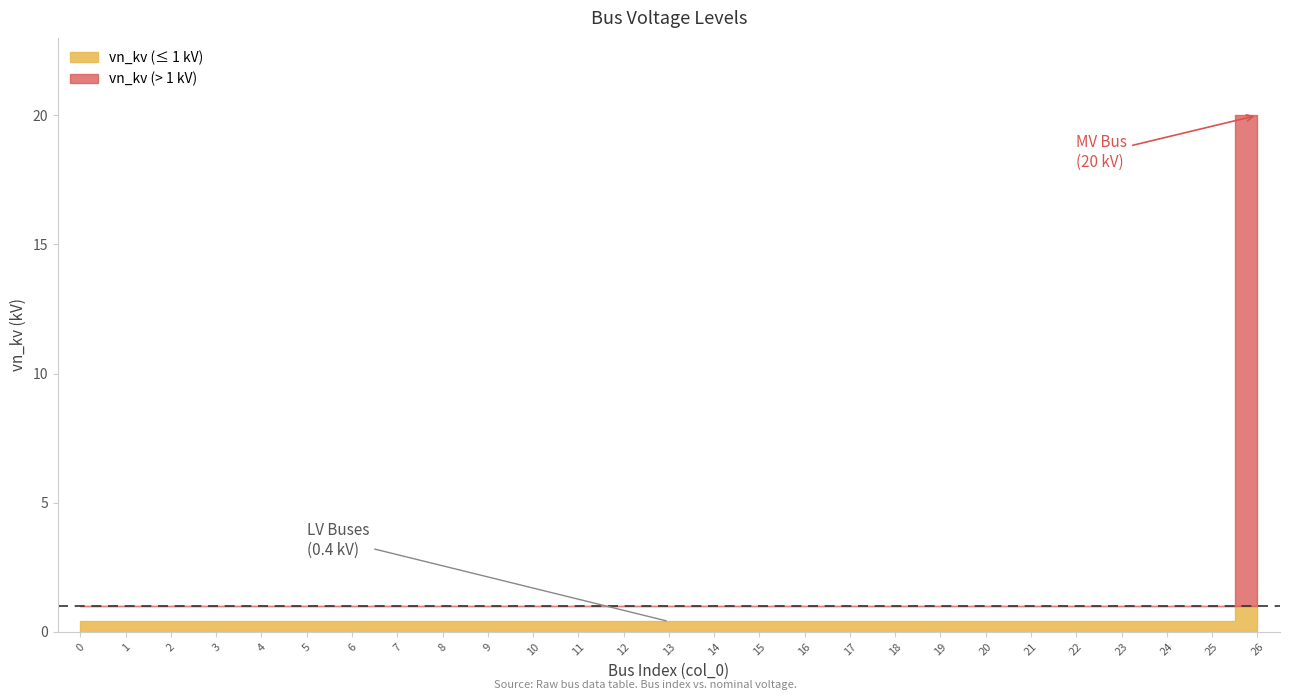

Reading left to right, extract all data points from this chart.

0.4	0.4	0.4	0.4	0.4	0.4	0.4	0.4	0.4	0.4	0.4	0.4	0.4	0.4	0.4	0.4	0.4	0.4	0.4	0.4	0.4	0.4	0.4	0.4	0.4	0.4	20.0